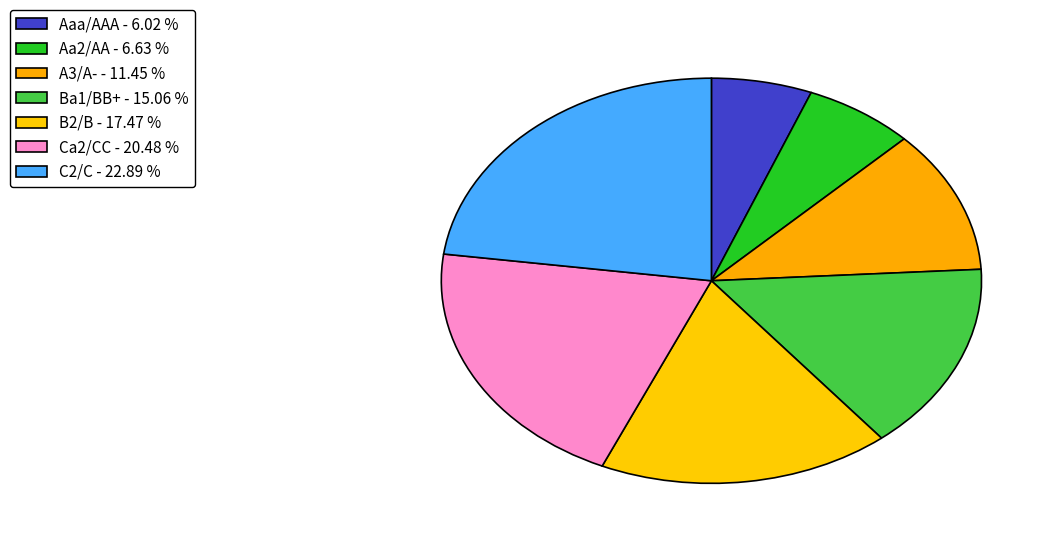

True or false: Ba1/BB+ accounts for 15% of the total.

True